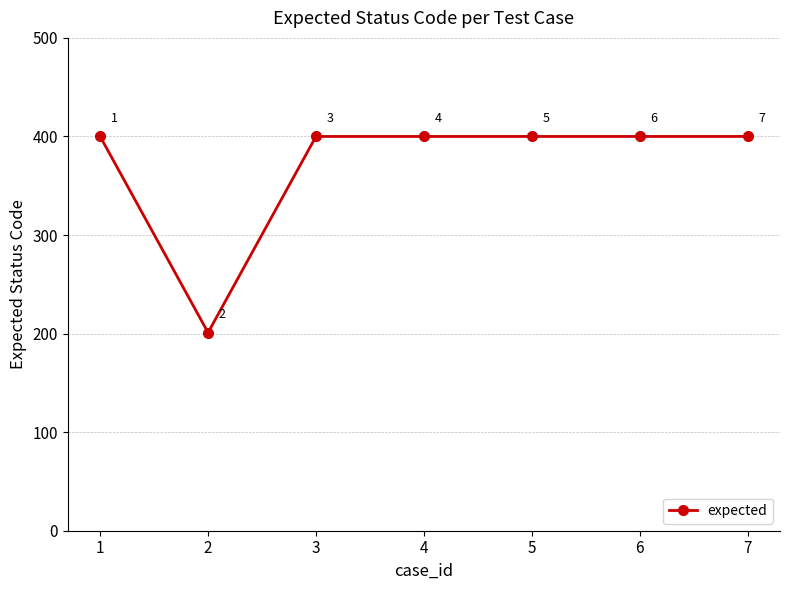

What is the maximum value shown in the chart?

400